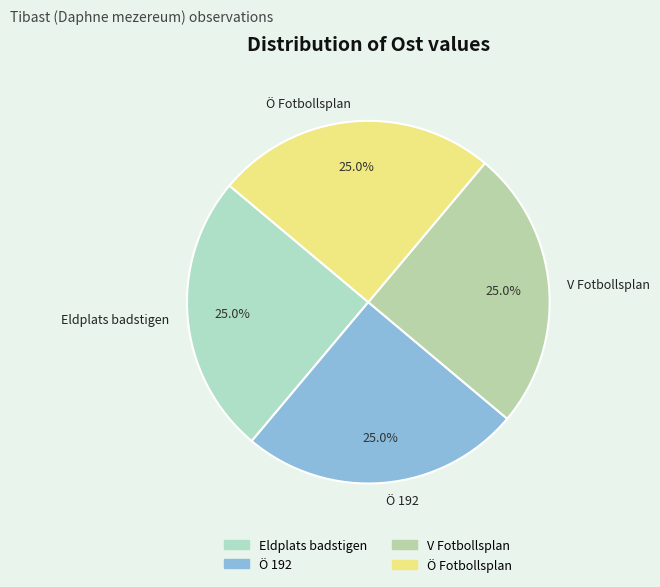

True or false: Eldplats badstigen accounts for 25% of the total.

True